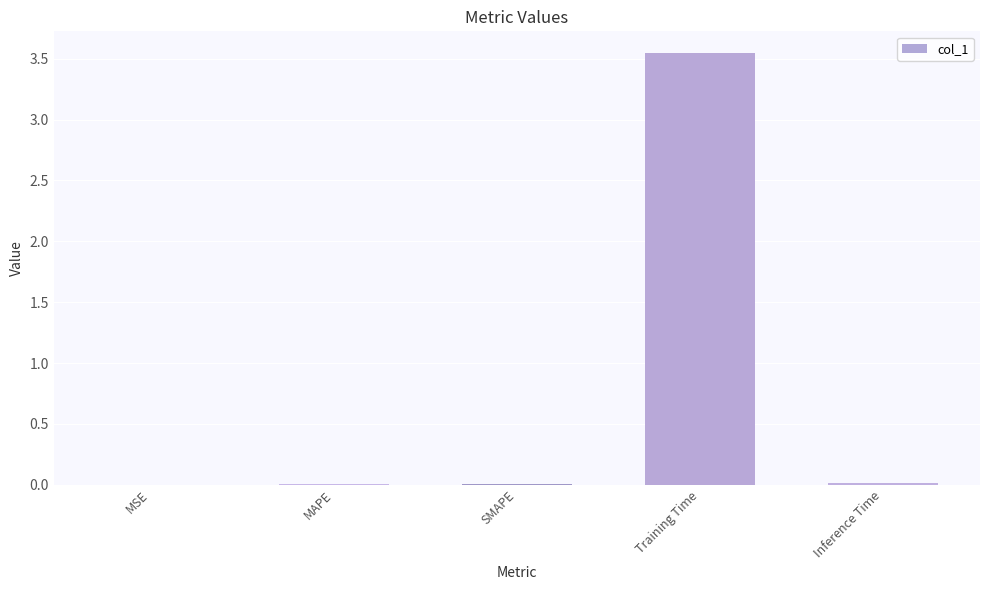

What is the sum of all values?

3.6